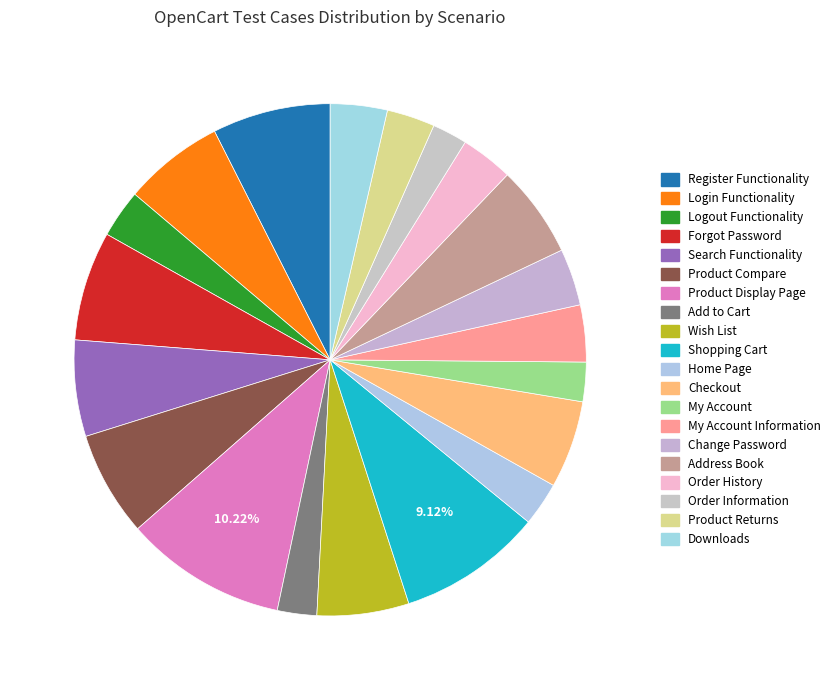

How many slices are in this pie chart?

20